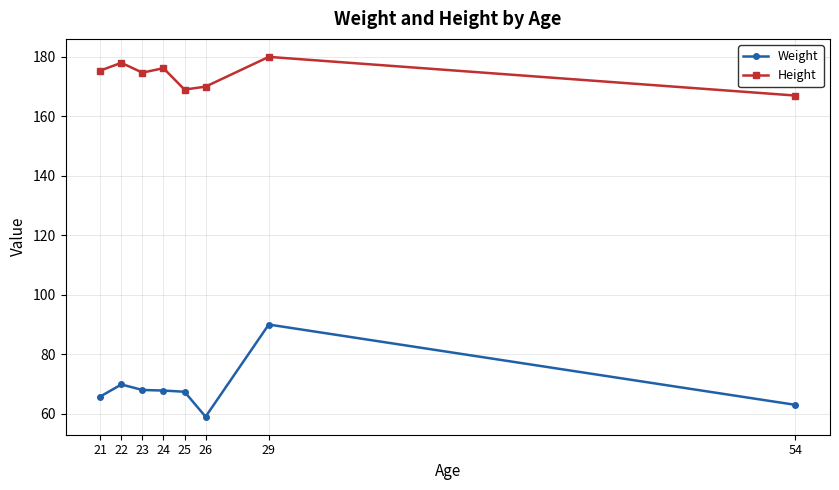

Which label corresponds to the smallest value in the chart?

26